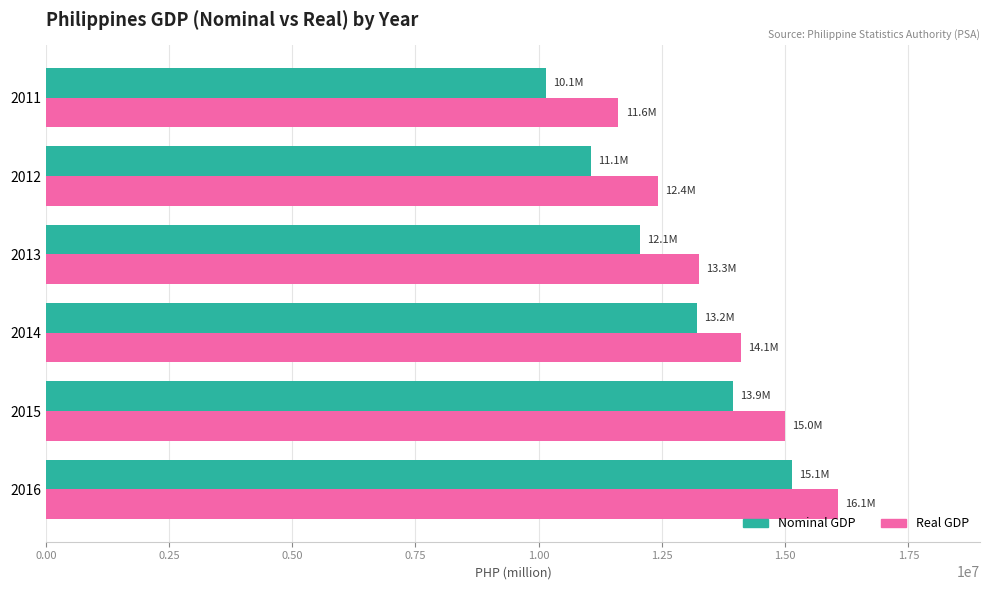

Which series changed the most between 2011 and 2016?

Nominal GDP